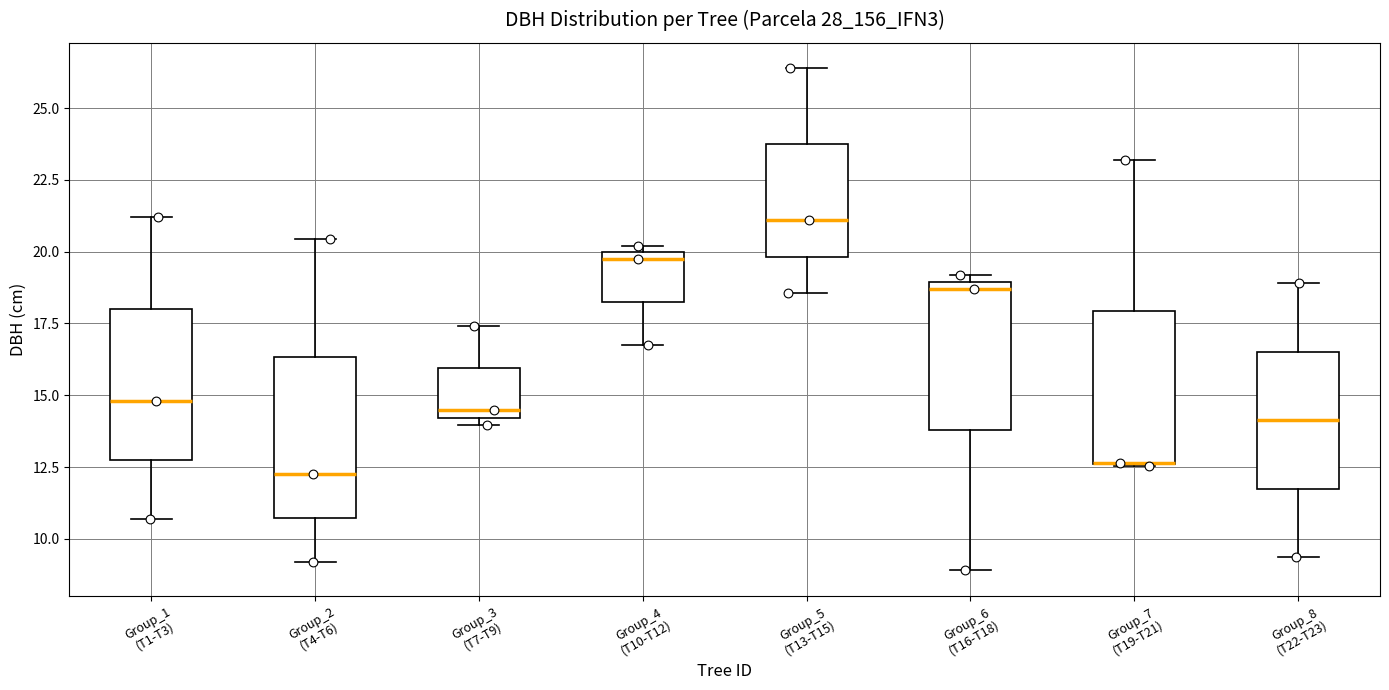

Reading left to right, transcribe this box plot: for each box, give where its median line is, the range the box spans, and where its two whiskers end, as read against the y-axis. The values are not printed on the chart, so give them approximately, as read against the axis.

Group_1 (T1-T3): median 15.0, box 13.0 to 18.0, whiskers 10.5 to 21.0
Group_2 (T4-T6): median 12.5, box 10.5 to 16.5, whiskers 9.0 to 20.5
Group_3 (T7-T9): median 14.5, box 14.0 to 16.0, whiskers 14.0 (just below the box's lower edge) to 17.5
Group_4 (T10-T12): median 20.0 (just below the box's upper edge), box 18.5 to 20.0, whiskers 17.0 to 20.0 (just above the box's upper edge)
Group_5 (T13-T15): median 21.0, box 20.0 to 24.0, whiskers 18.5 to 26.5
Group_6 (T16-T18): median 18.5, box 14.0 to 19.0, whiskers 9.0 to 19.0 (just above the box's upper edge)
Group_7 (T19-T21): median 12.5 (drawn on the box's lower edge), box 12.5 to 18.0, whiskers 12.5 to 23.0
Group_8 (T22-T23): median 14.0, box 11.5 to 16.5, whiskers 9.5 to 19.0